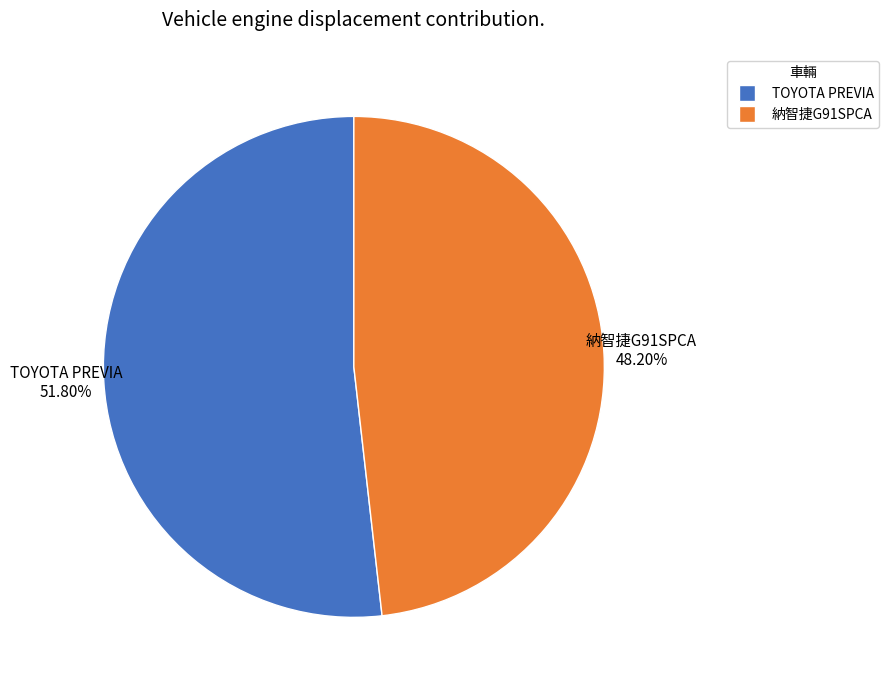

Does any single category account for the majority?

Yes